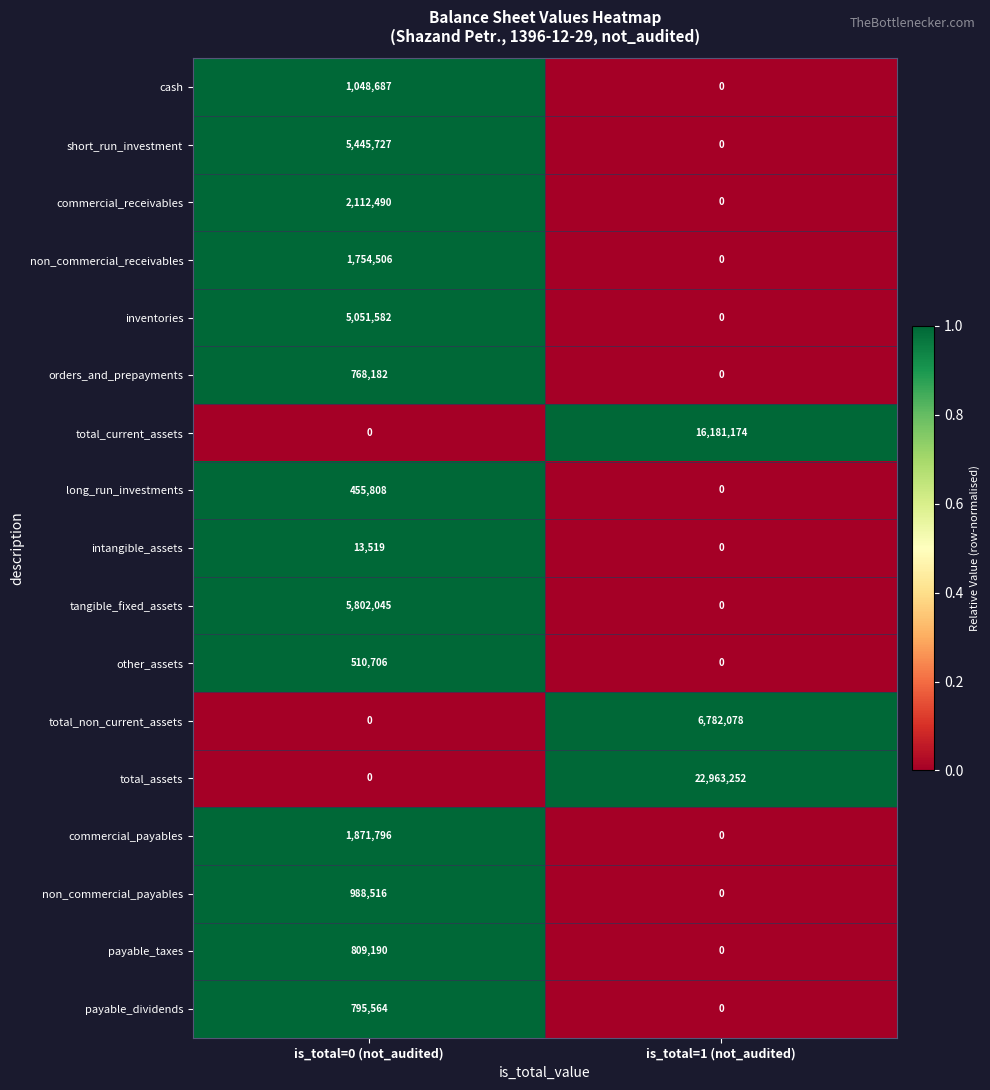

At which category does the chart reach its peak across all series?

is_total=1 (not_audited)